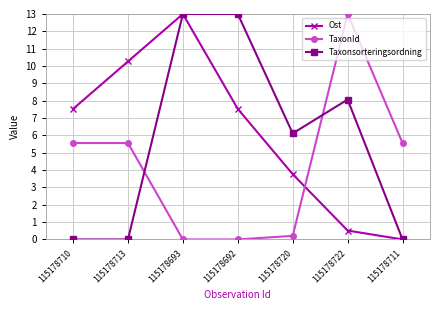

Reading right to left, transcribe all the data shown in this chart.

Ost: 0.0	0.5	3.8	7.5	13.0	10.3	7.5
TaxonId: 5.6	13.0	0.2	0.0	0.0	5.6	5.6
Taxonsorteringsordning: 0.0	8.1	6.1	13.0	13.0	0.0	0.0